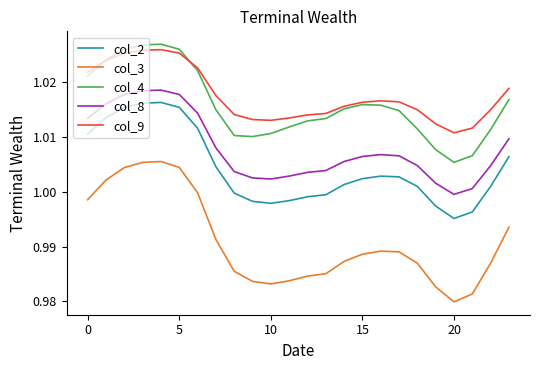

Which series has the widest spread of values?

col_3